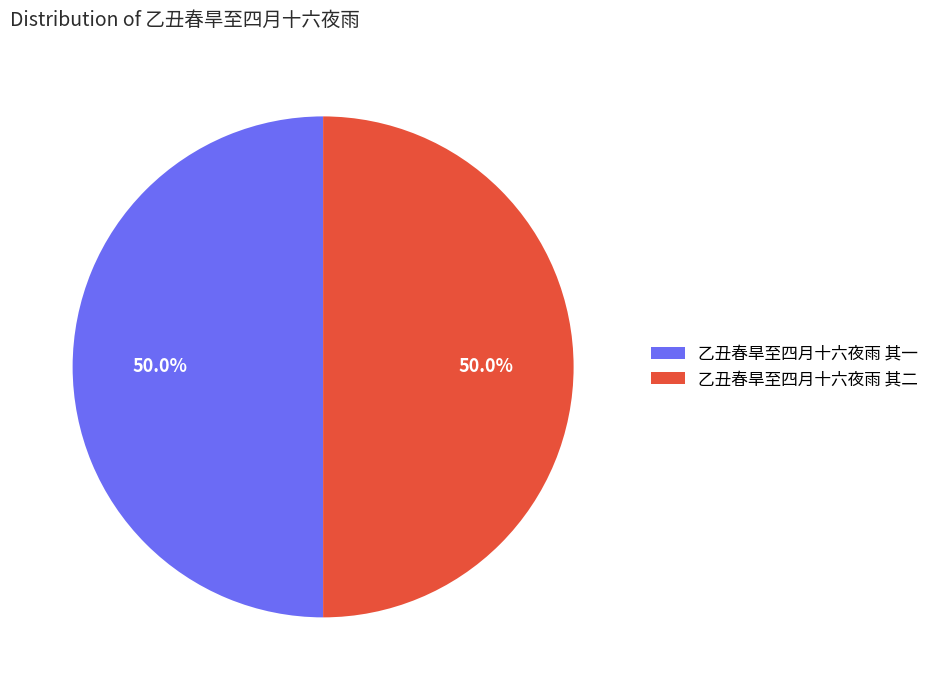

To the nearest percent, what is the combined percentage of 乙丑春旱至四月十六夜雨 其二 and 乙丑春旱至四月十六夜雨 其一?

100%